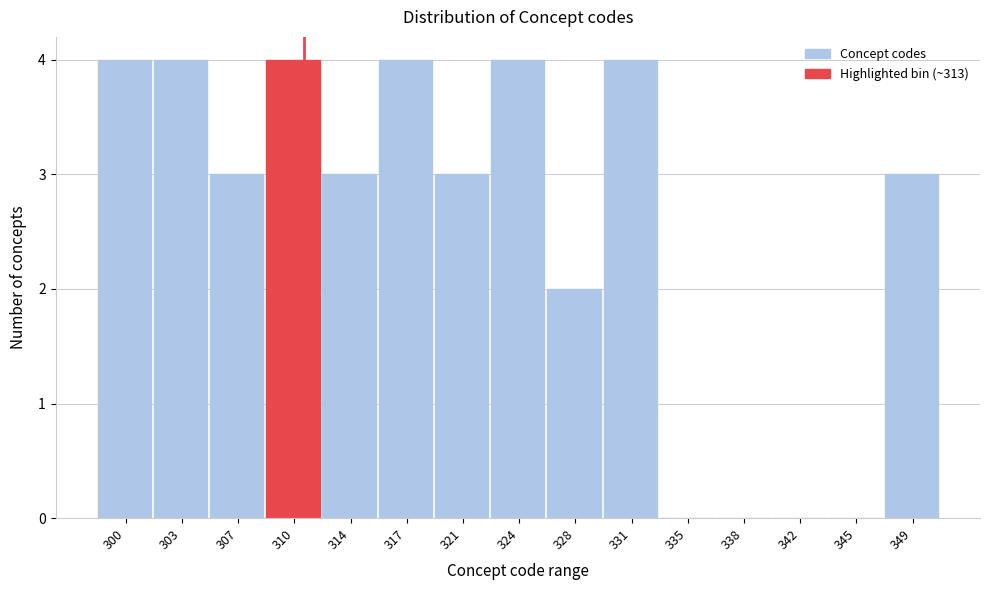

Reading left to right, list all the values displayed in this chart.

300=4	303=4	307=3	310=4	314=3	317=4	321=3	324=4	328=2	331=4	335=0	338=0	342=0	345=0	349=3